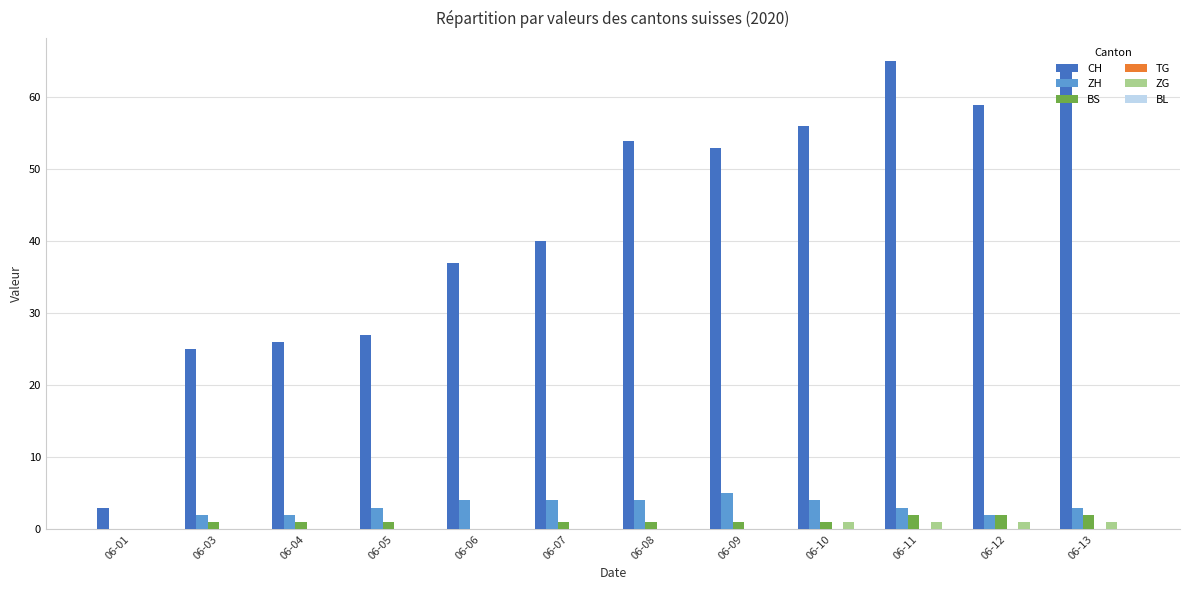

What is the maximum value shown in the chart?

65